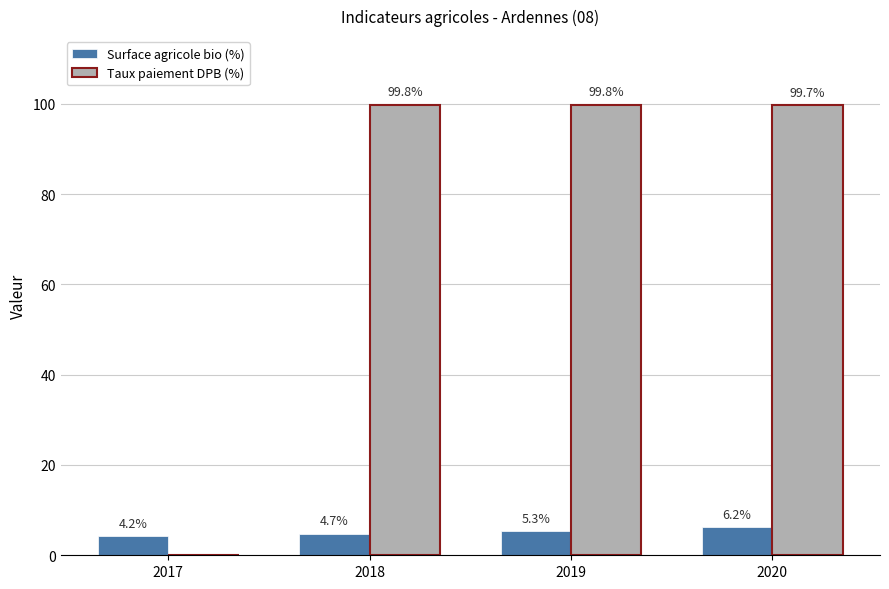

What is the highest value of the Taux paiement DPB (%) series?

99.8